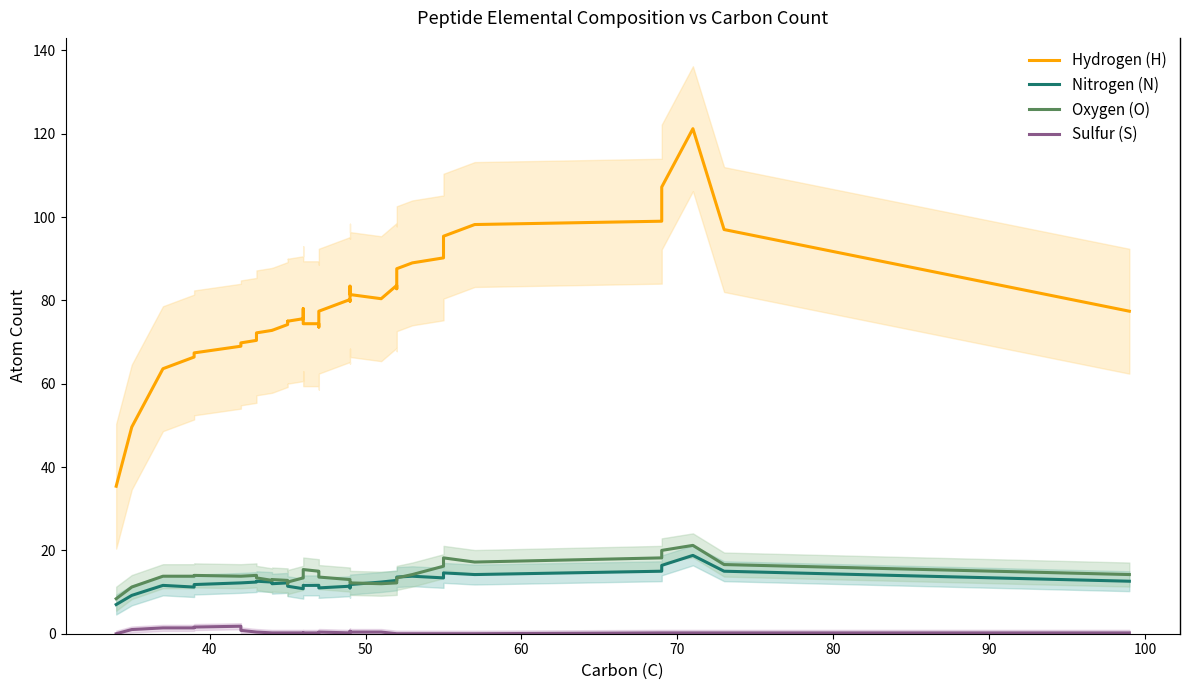

True or false: Nitrogen (N) has more than 0 interior local peaks.

True